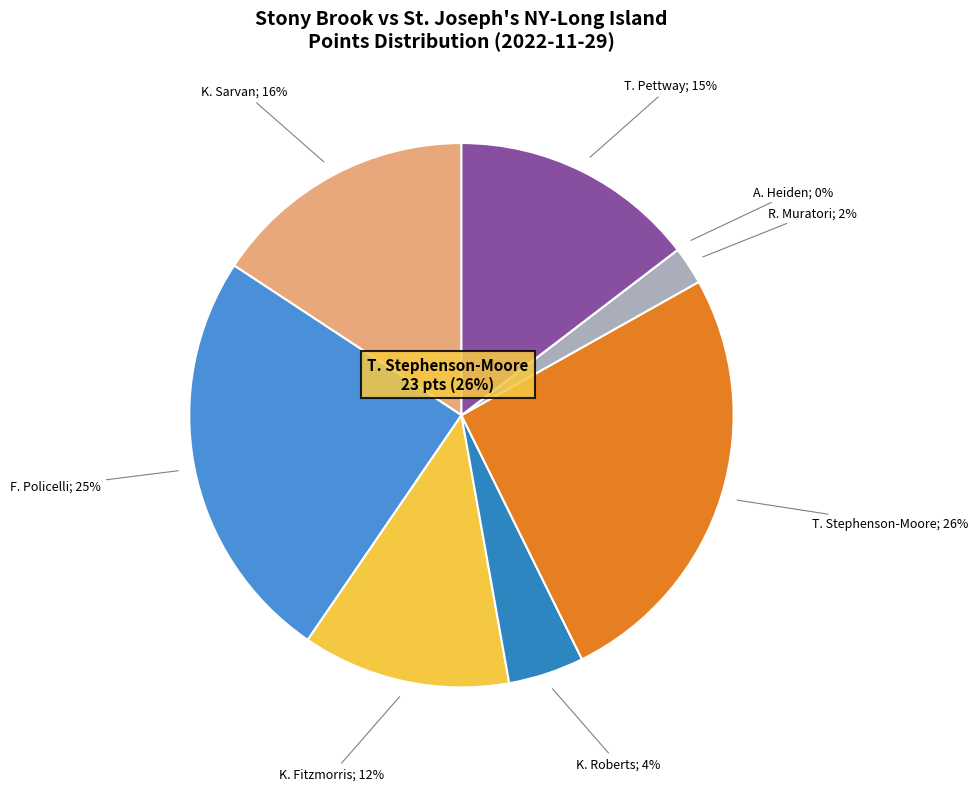

True or false: K. Roberts accounts for 4% of the total.

True